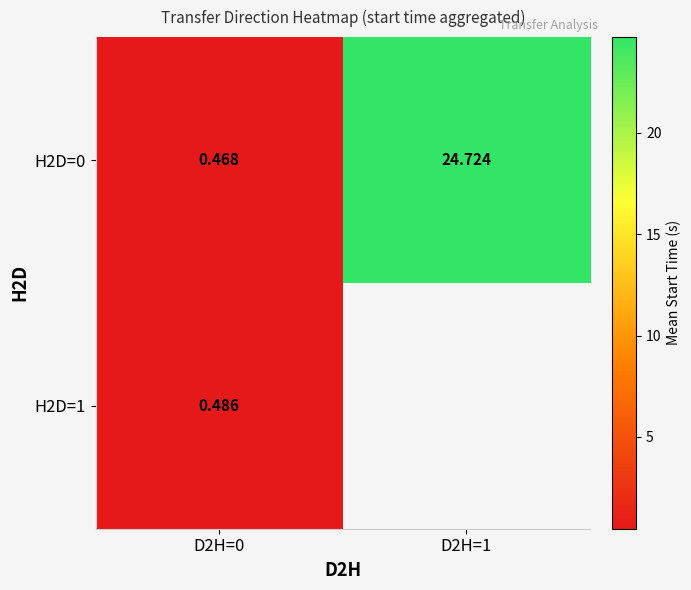

The value of H2D=0 at D2H=0 is 0.3. True or false?

False